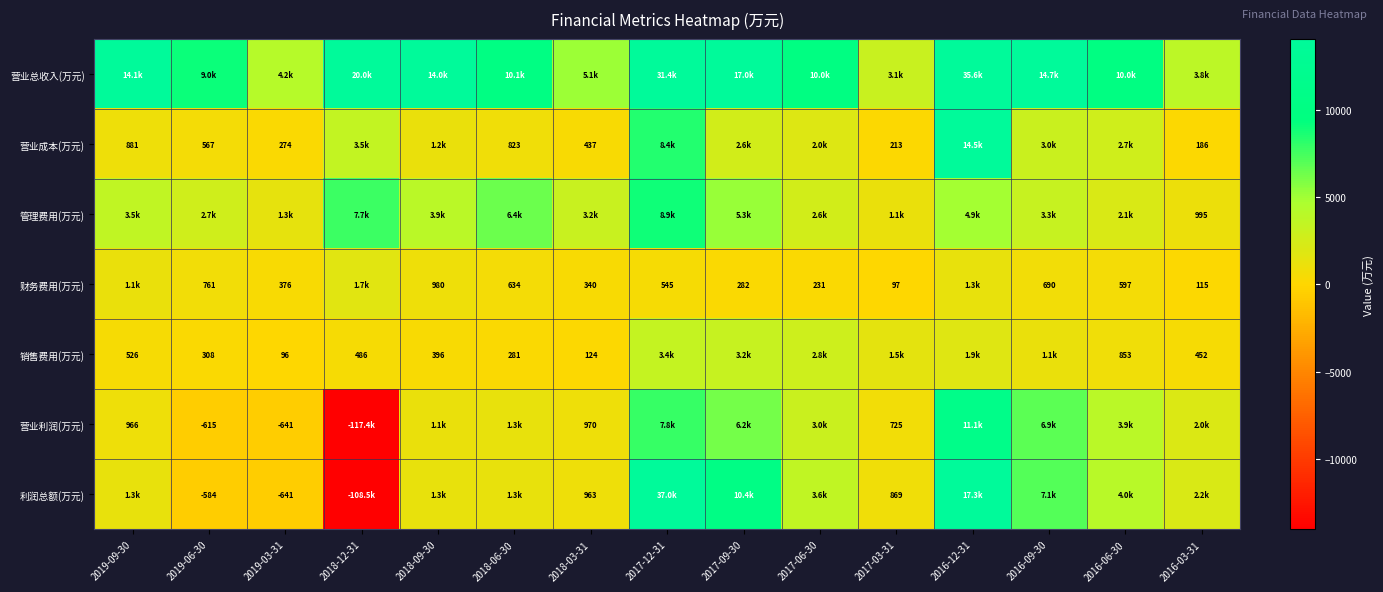

Is it true that 销售费用(万元) equals 833 at 2018-12-31?

False